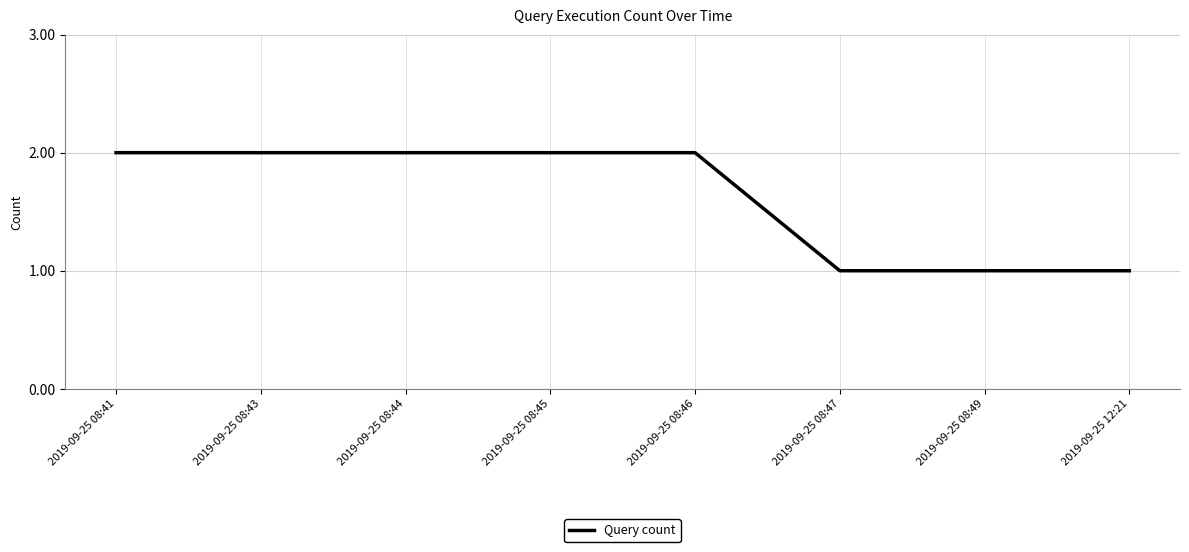

What is the ratio of the value at 2019-09-25 12:21 to the value at 2019-09-25 08:41?

0.5